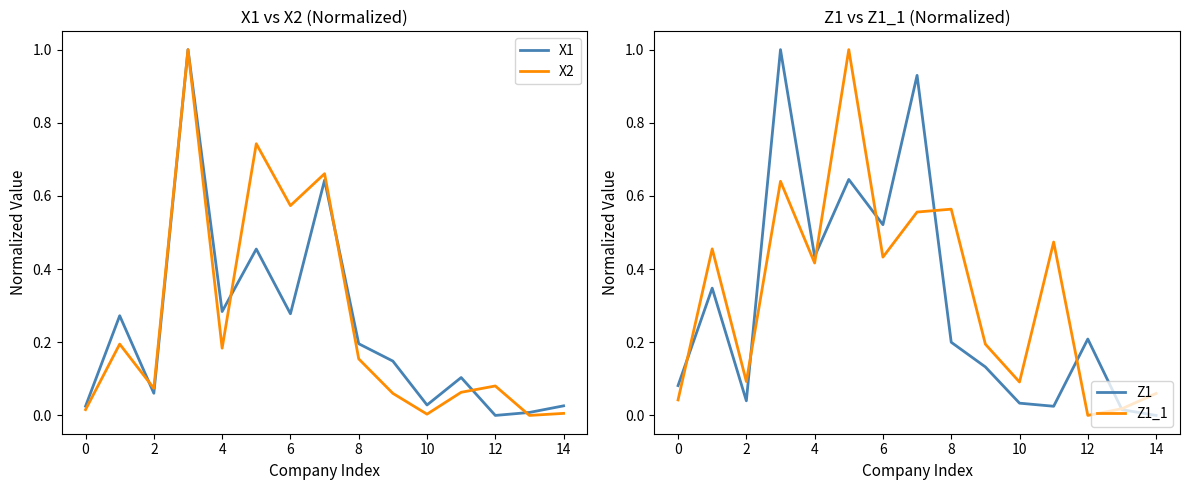

At how many categories does at least one series exceed 0?

15